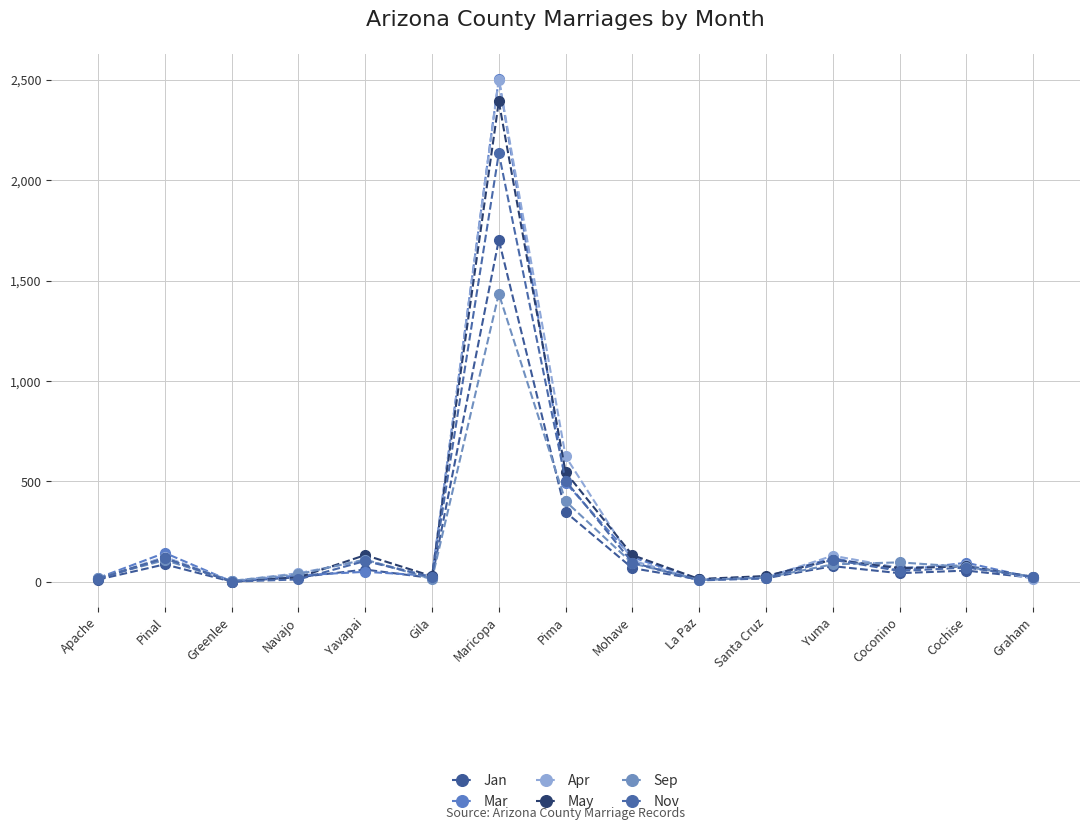

What are all the series names shown in the legend?

Jan, Mar, Apr, May, Sep, Nov